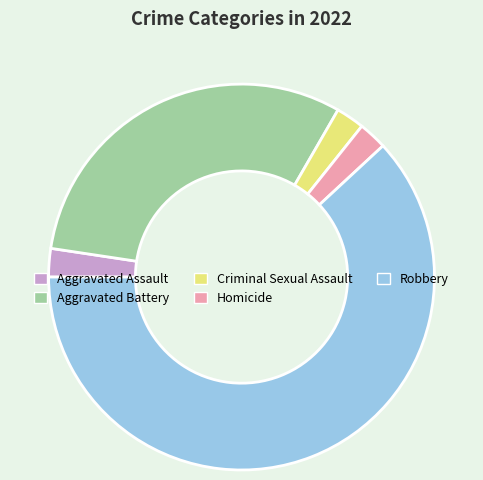

Does any single category account for the majority?

Yes